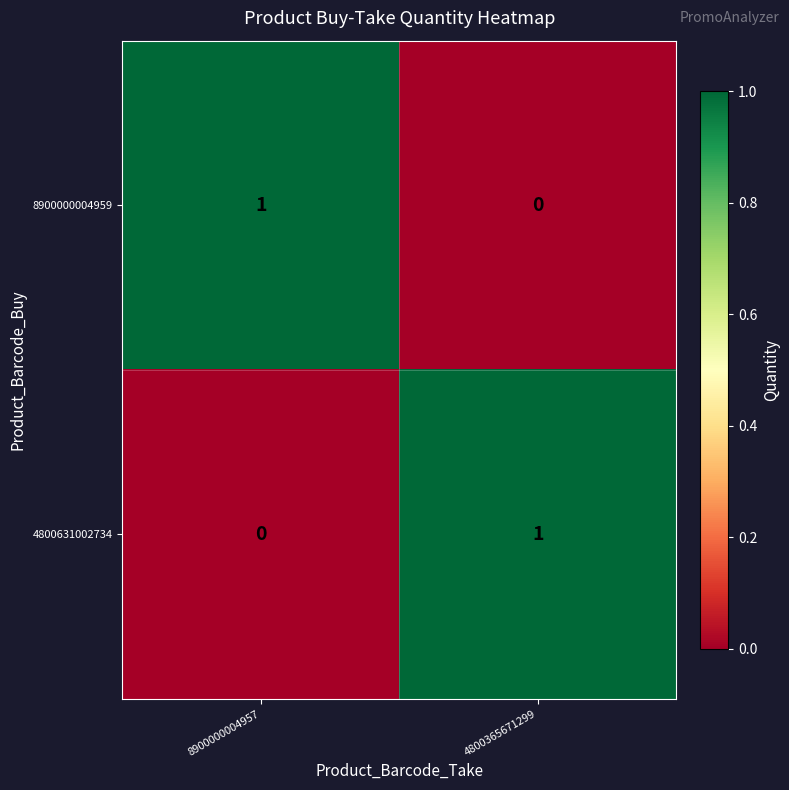

At 8900000004957, list the series in order from largest to smallest.

8900000004959, 4800631002734